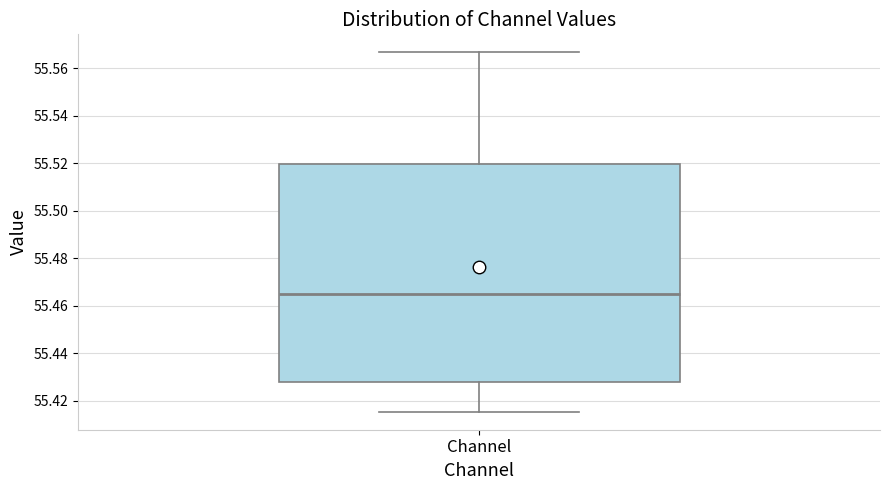

Read this box plot against the y-axis: the position of the median line, the range covered by the box, and the ends of both whiskers. The values are not printed on the chart, so give them approximately, as read against the axis.

median 55.464, box 55.428 to 55.520, whiskers 55.416 to 55.566